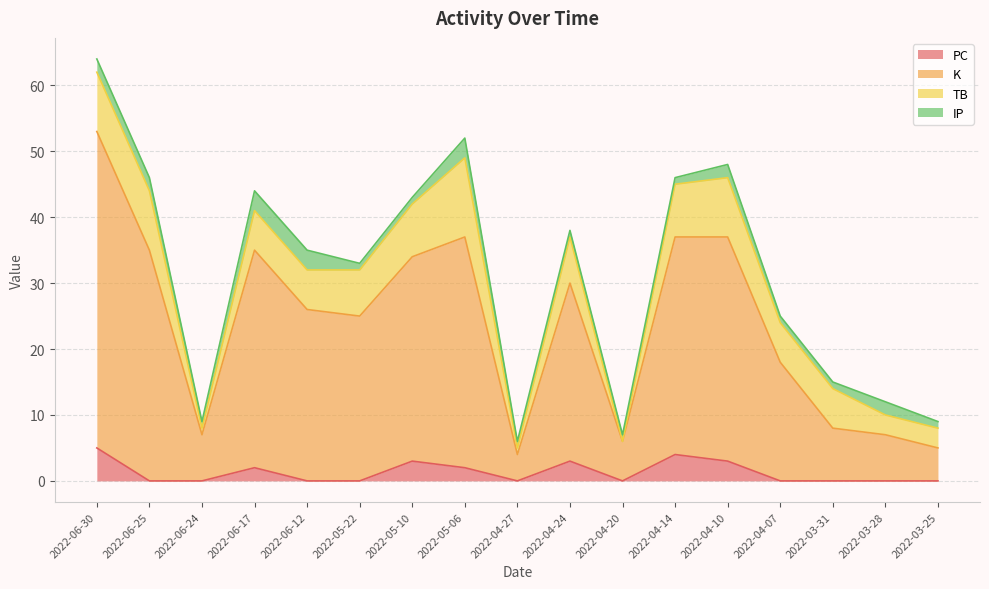

How many categories are shown in the chart?

17